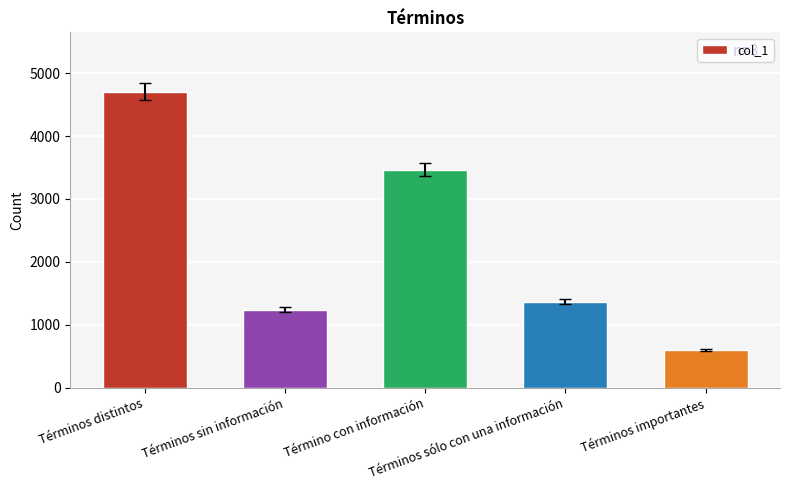

What is the ratio of the value at Términos sin información to the value at Términos importantes?

2.0